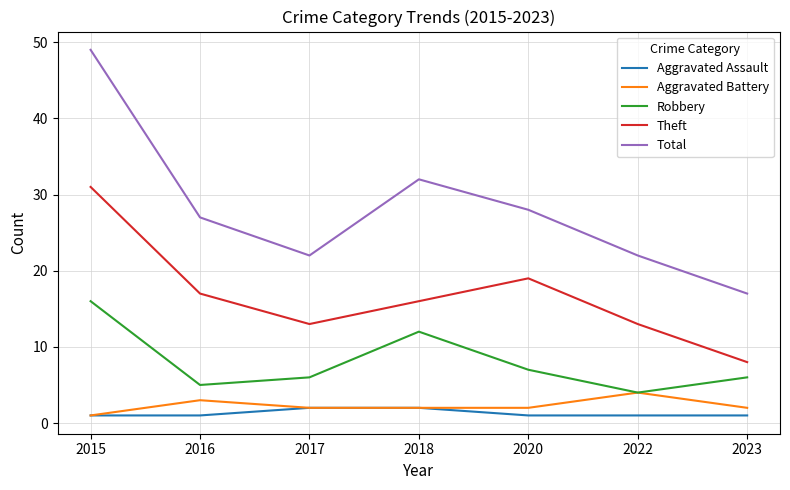

What is the spread (max minus min) of values at 2017?

20